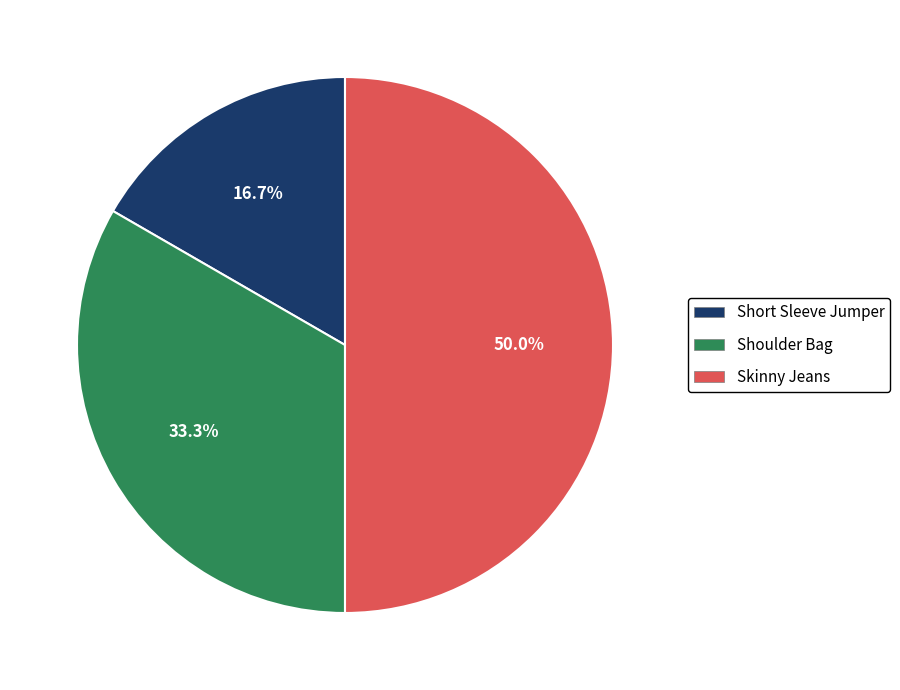

Which has a higher value, Skinny Jeans or Shoulder Bag?

Skinny Jeans